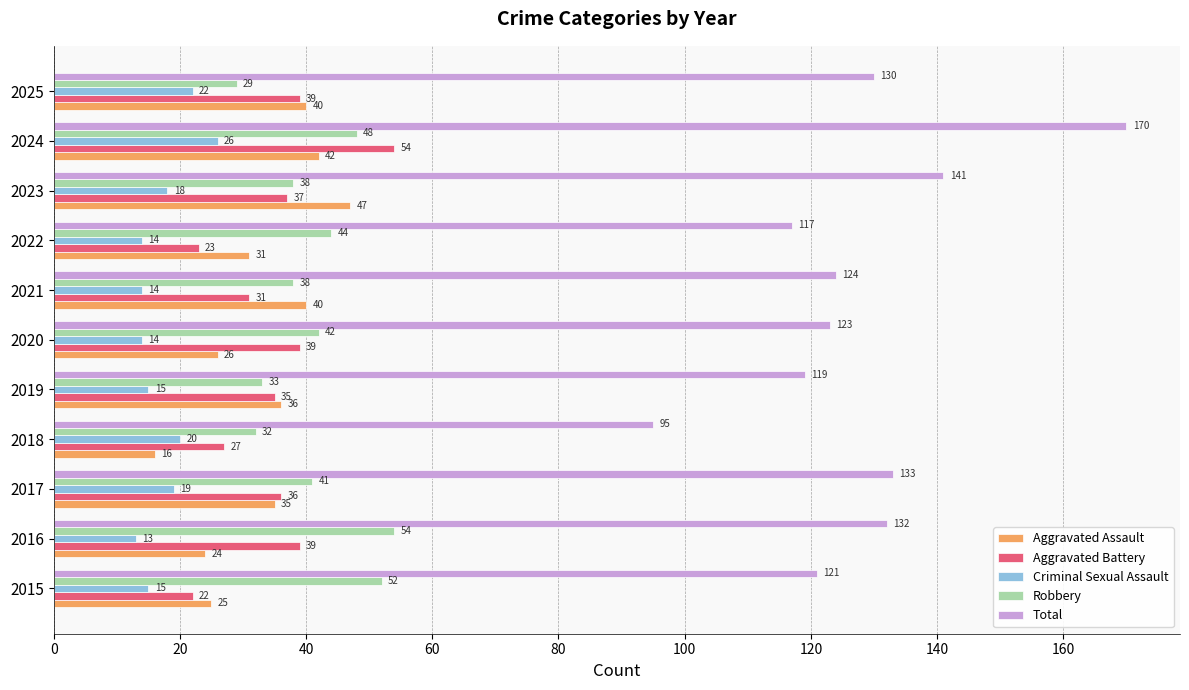

At which category is the sum across all series the highest?

2024